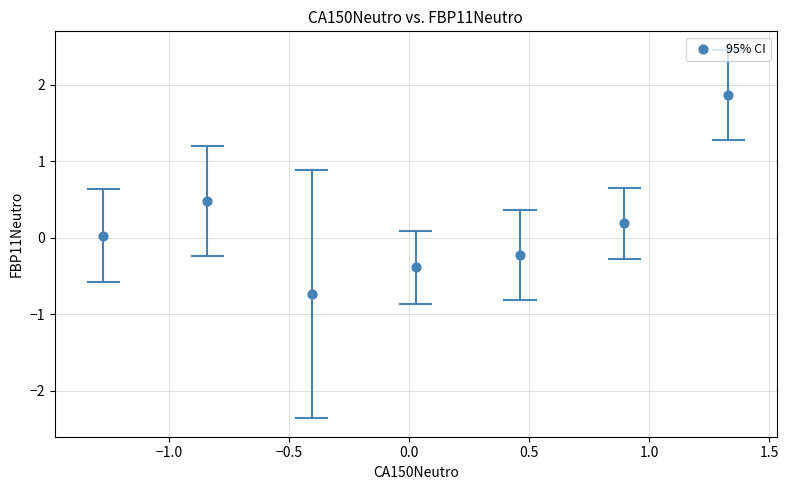

What is the range of Y values (max minus min)?

2.6